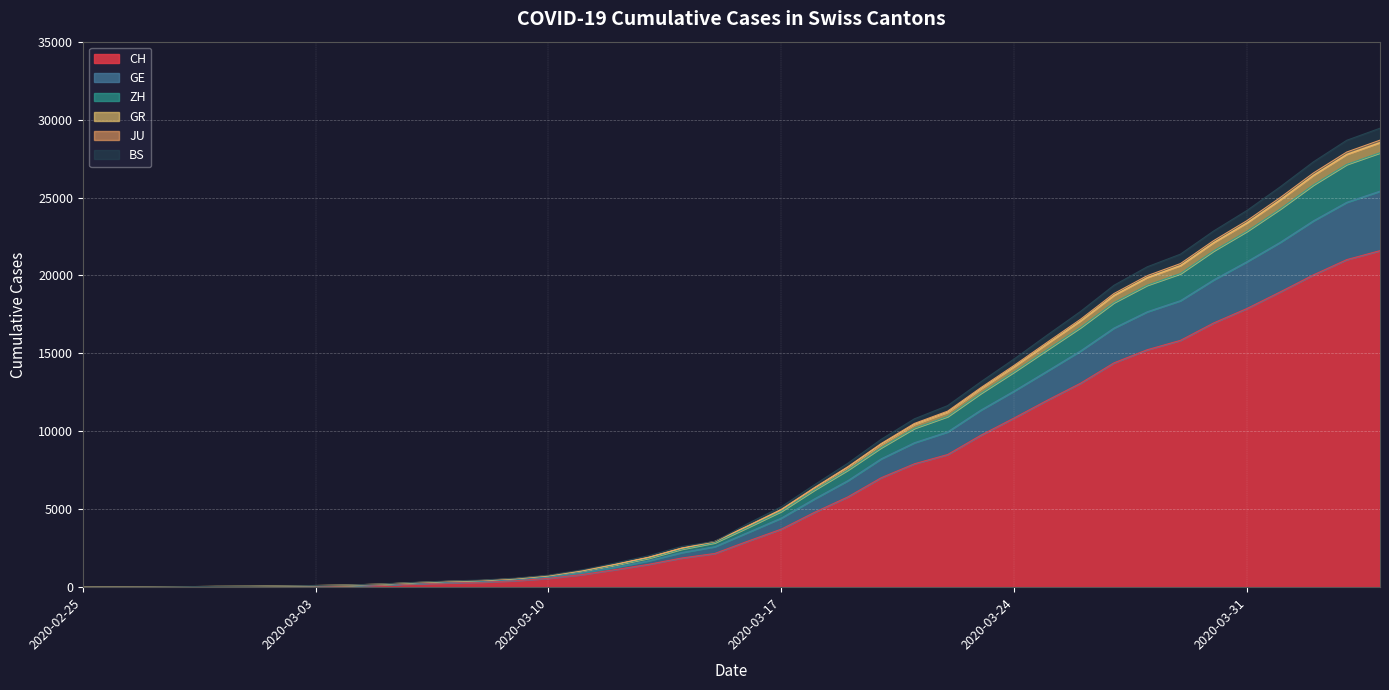

True or false: BS has a value of 61 at 2020-03-02.

True